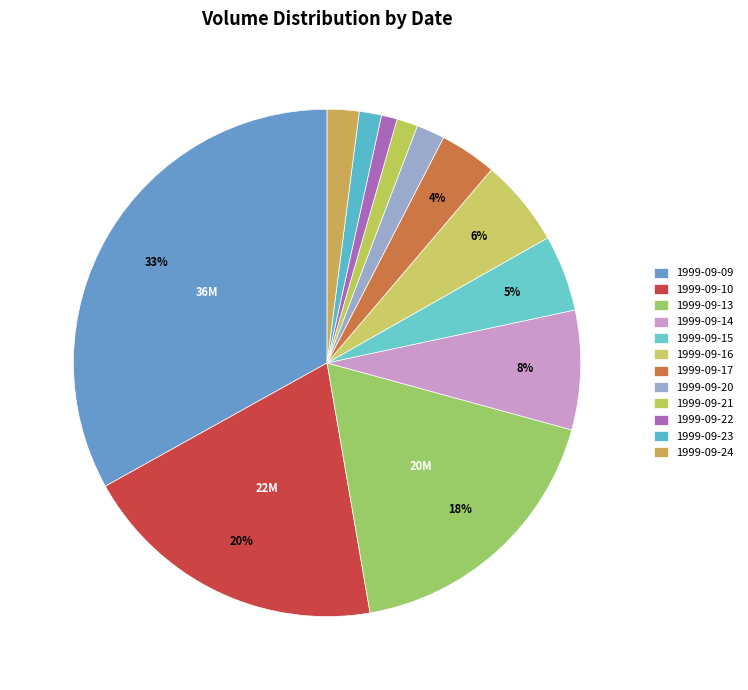

Count the number of slices in the pie.

12